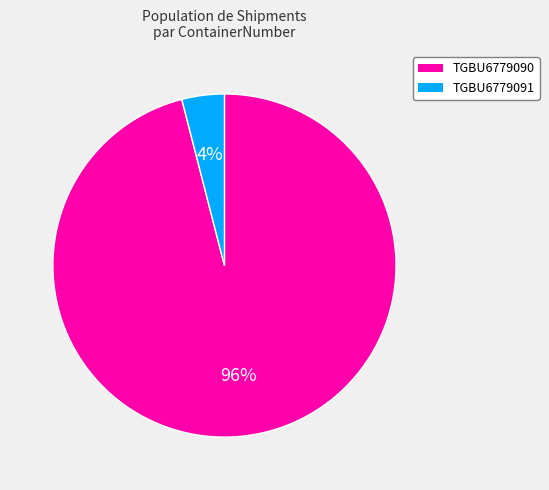

Rank the categories by value from highest to lowest.

TGBU6779090, TGBU6779091